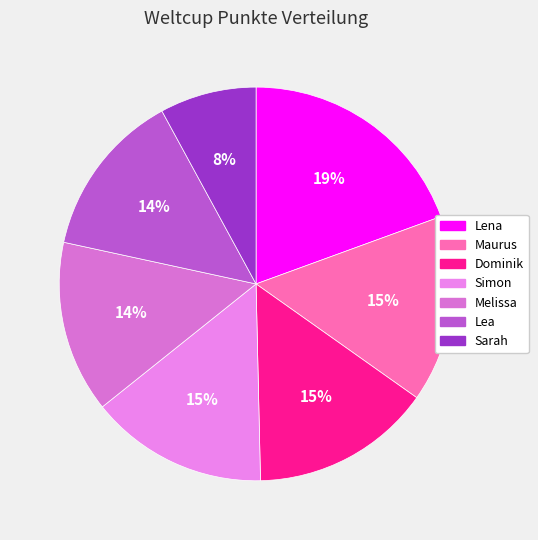

Does any single category account for the majority?

No